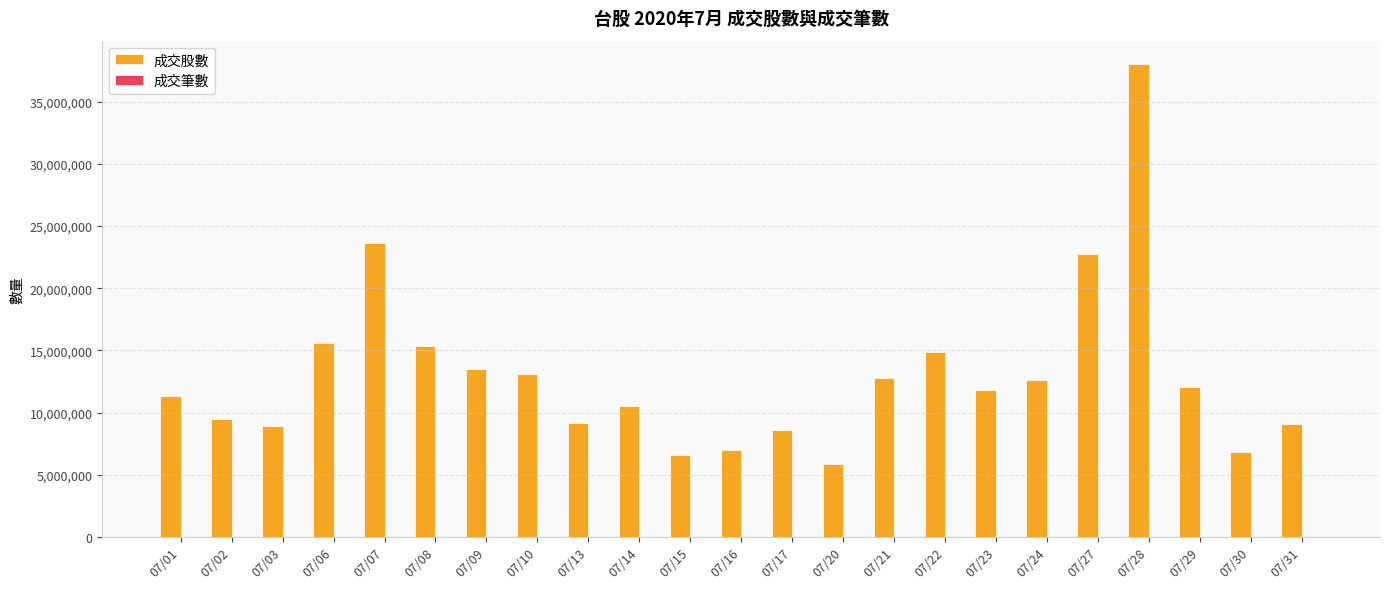

Which series changed the most between 07/07 and 07/17?

成交股數